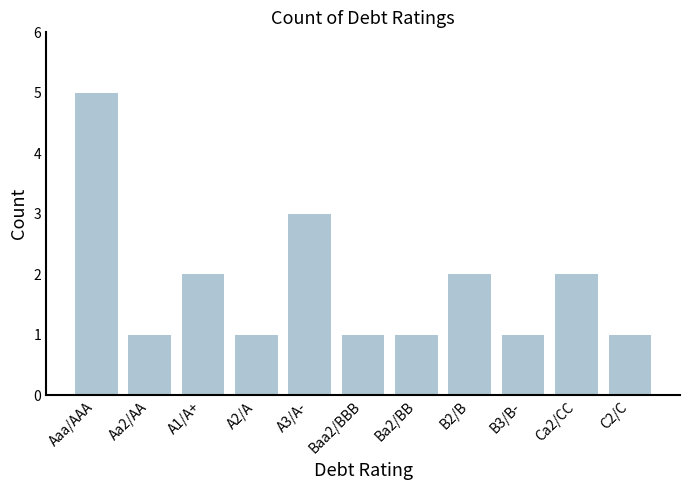

How many bars are there in total?

11